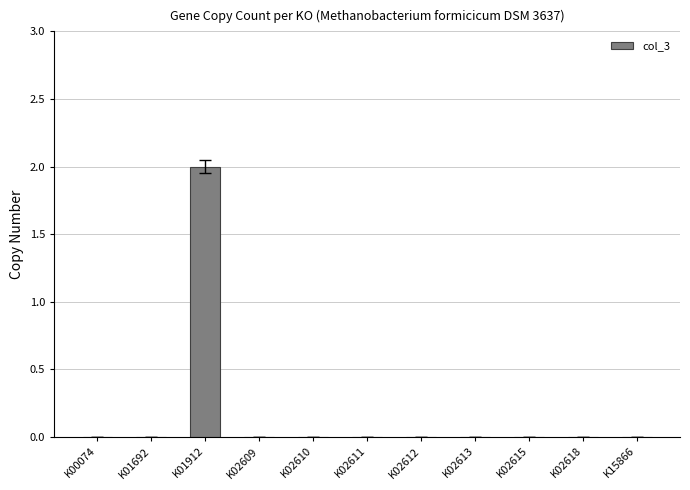

The chart shows a value of 0 at K02615. True or false?

True